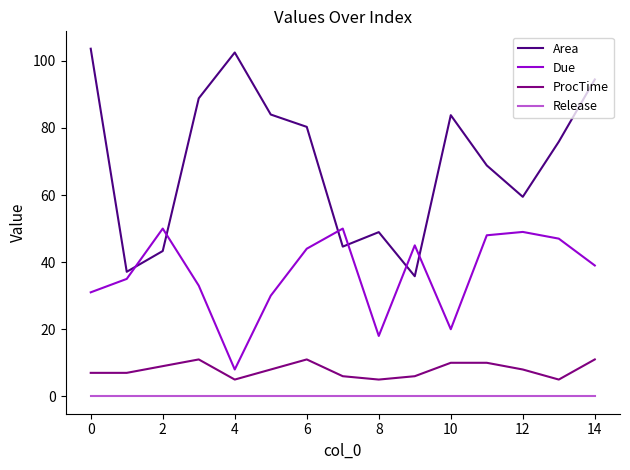

Which series has the largest total across all categories?

Area